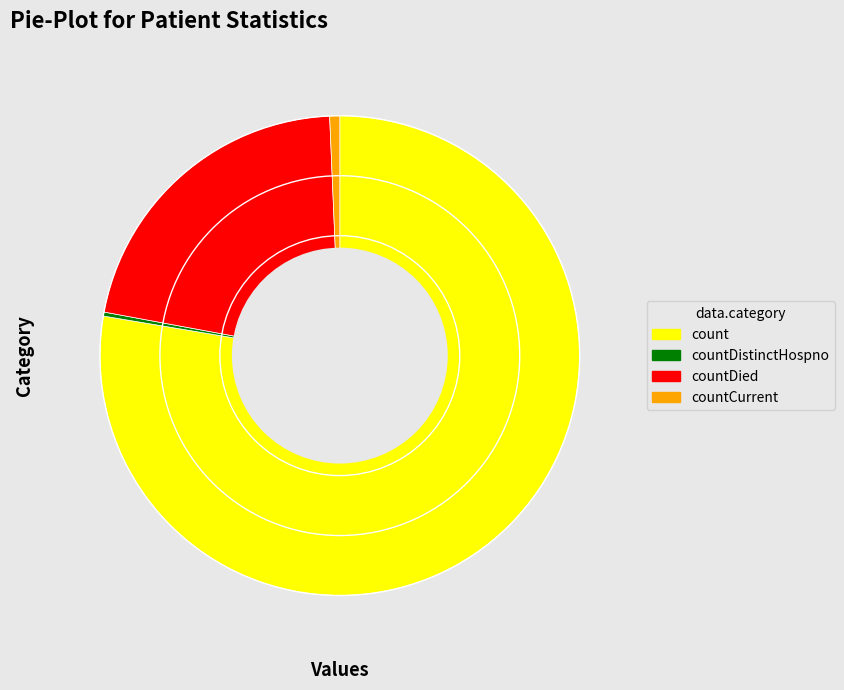

Is there any slice that represents more than half of the pie?

Yes